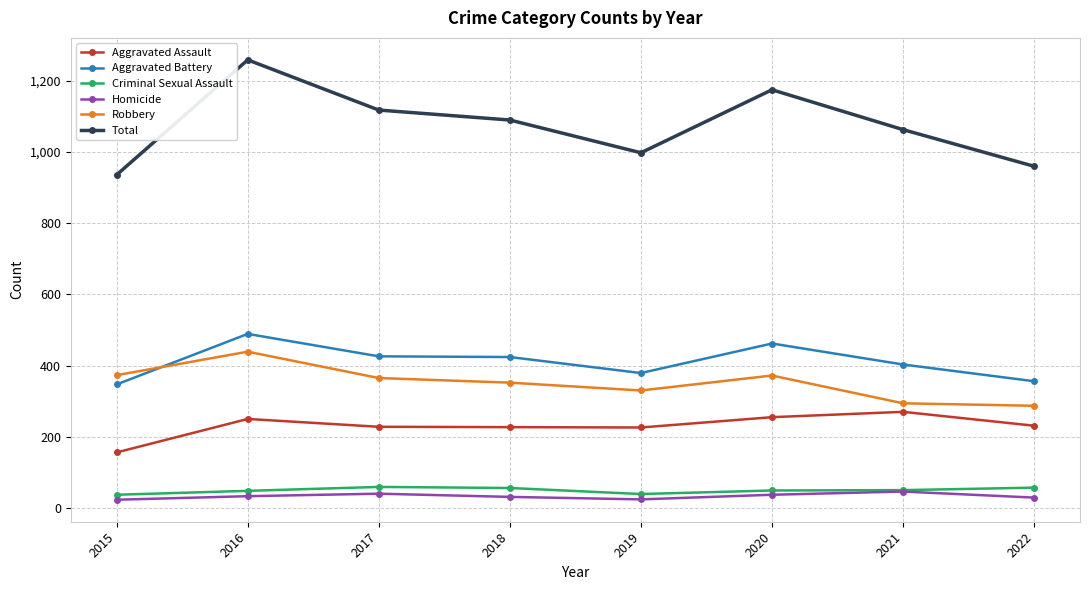

Which series has the largest total across all categories?

Total